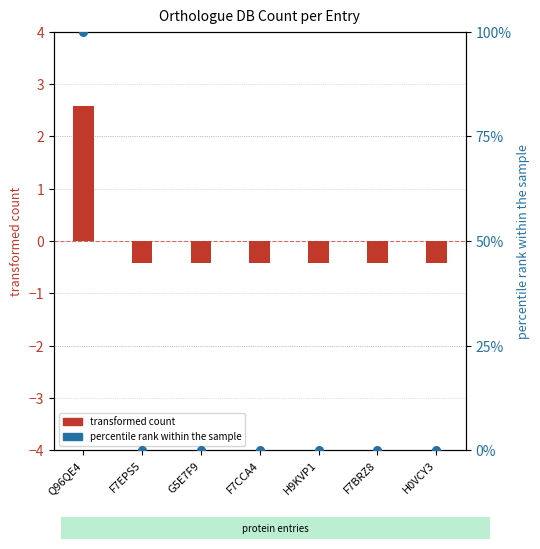

Between F7CCA4 and H0VCY3, which is larger?

F7CCA4